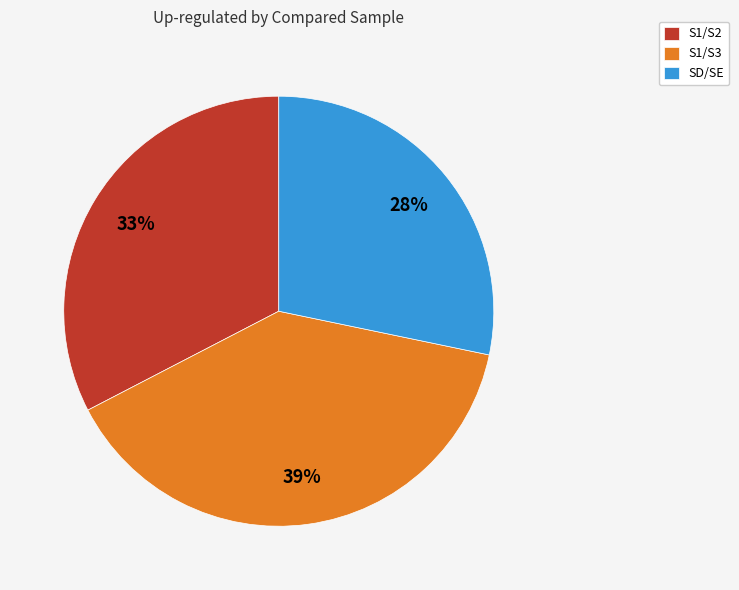

What is the smallest slice in the pie chart?

SD/SE